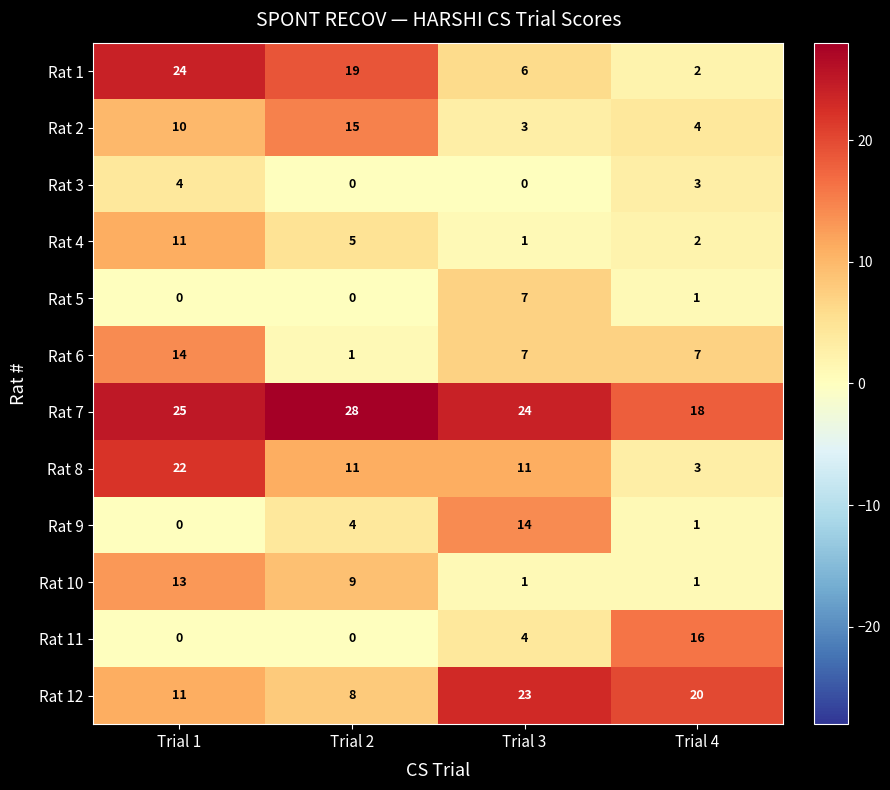

The value of Rat 1 at Trial 1 is 24. True or false?

True